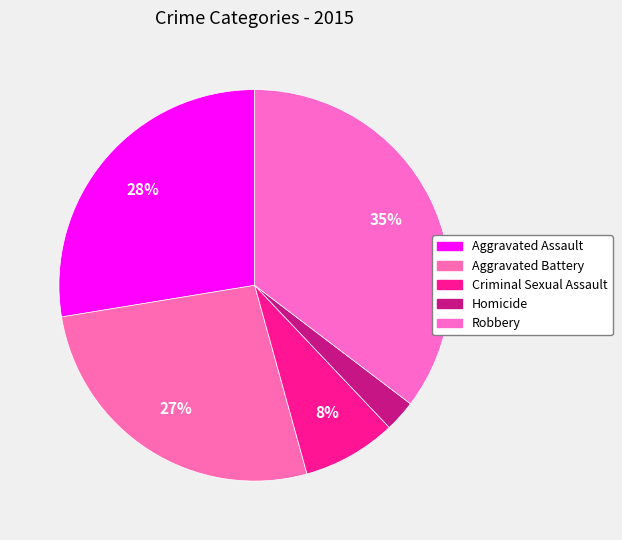

To the nearest percent, what percentage of the pie is Criminal Sexual Assault?

8%